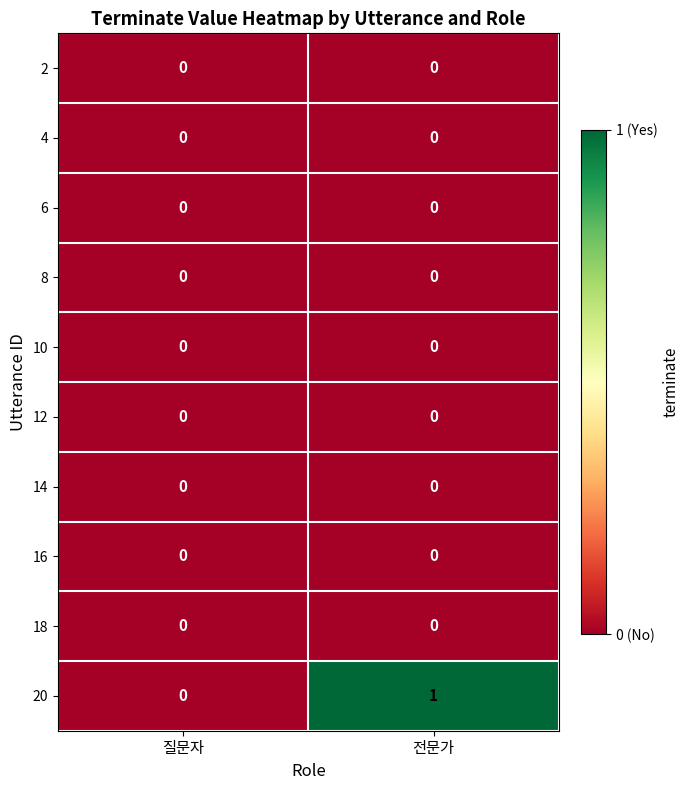

Which series has the largest range (max minus min)?

20